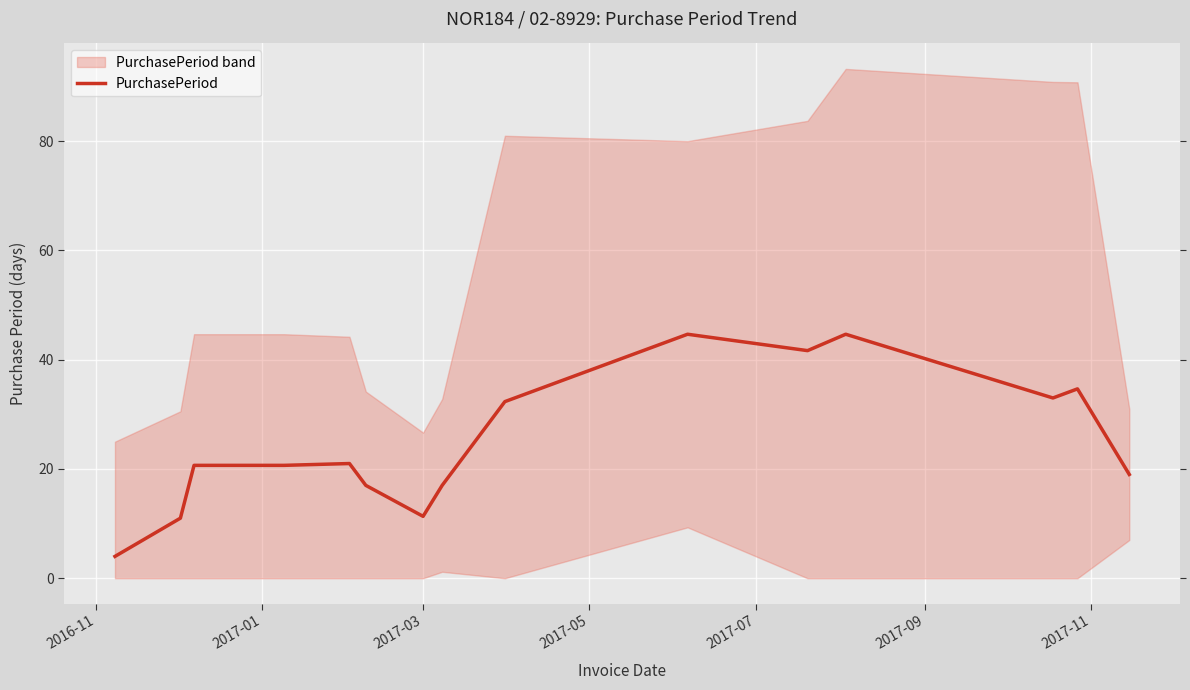

What is the minimum value for PurchasePeriod?

4.0